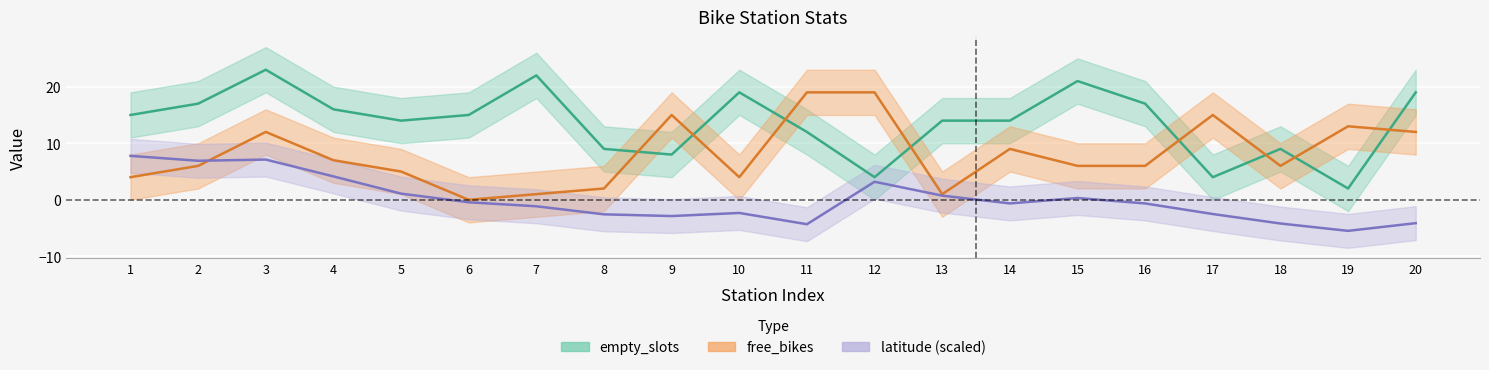

Is it true that latitude equals -1.5 at 11?

False